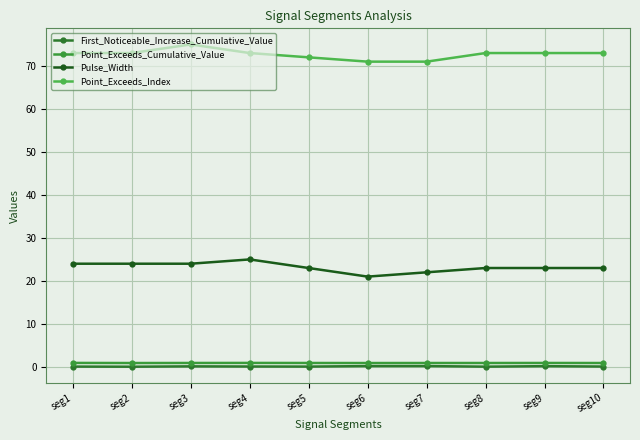

What is the total value across all series at seg5?

96.0